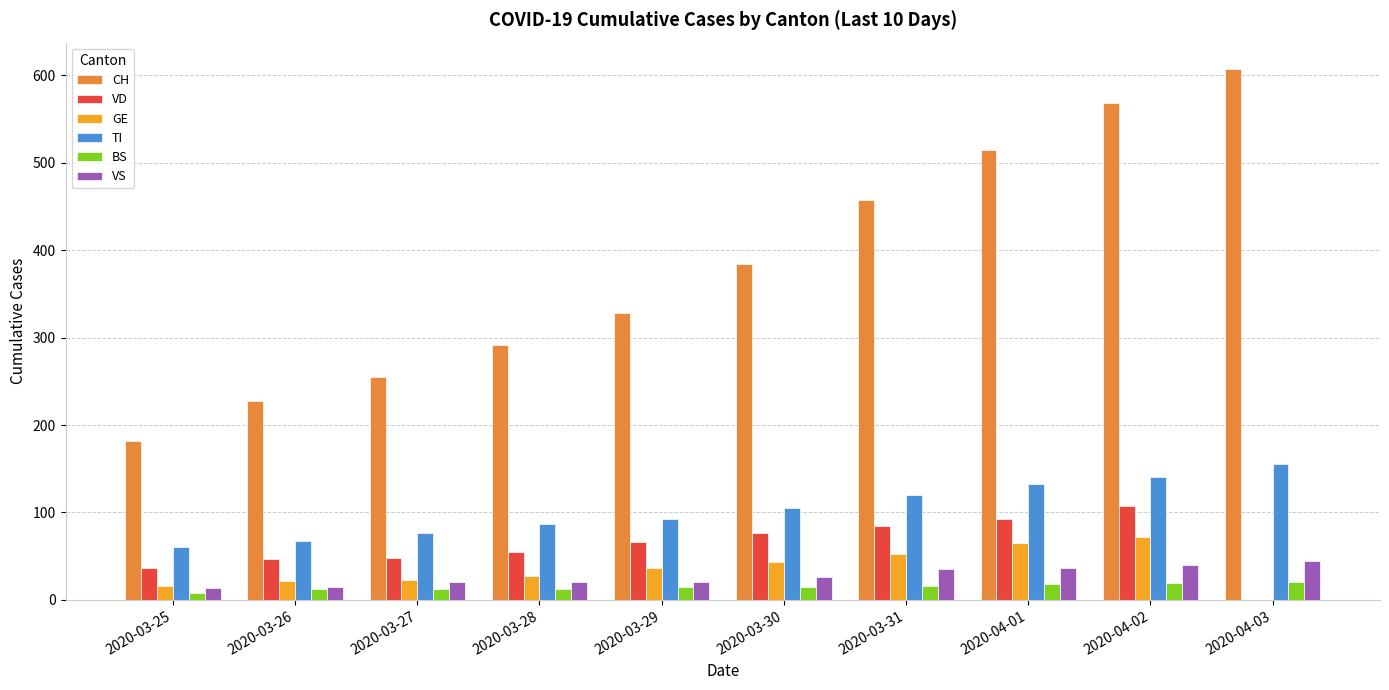

At which category does the chart reach its peak across all series?

2020-04-03